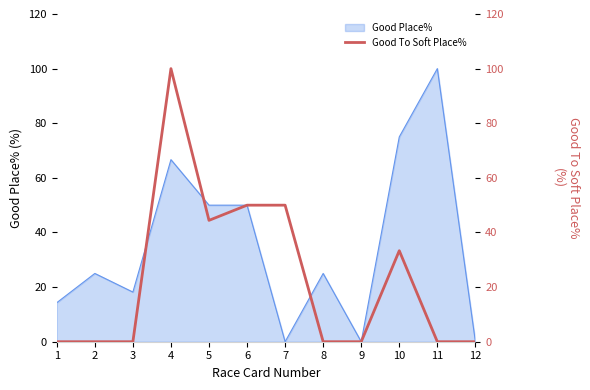

Does the chart have visible grid lines?

No